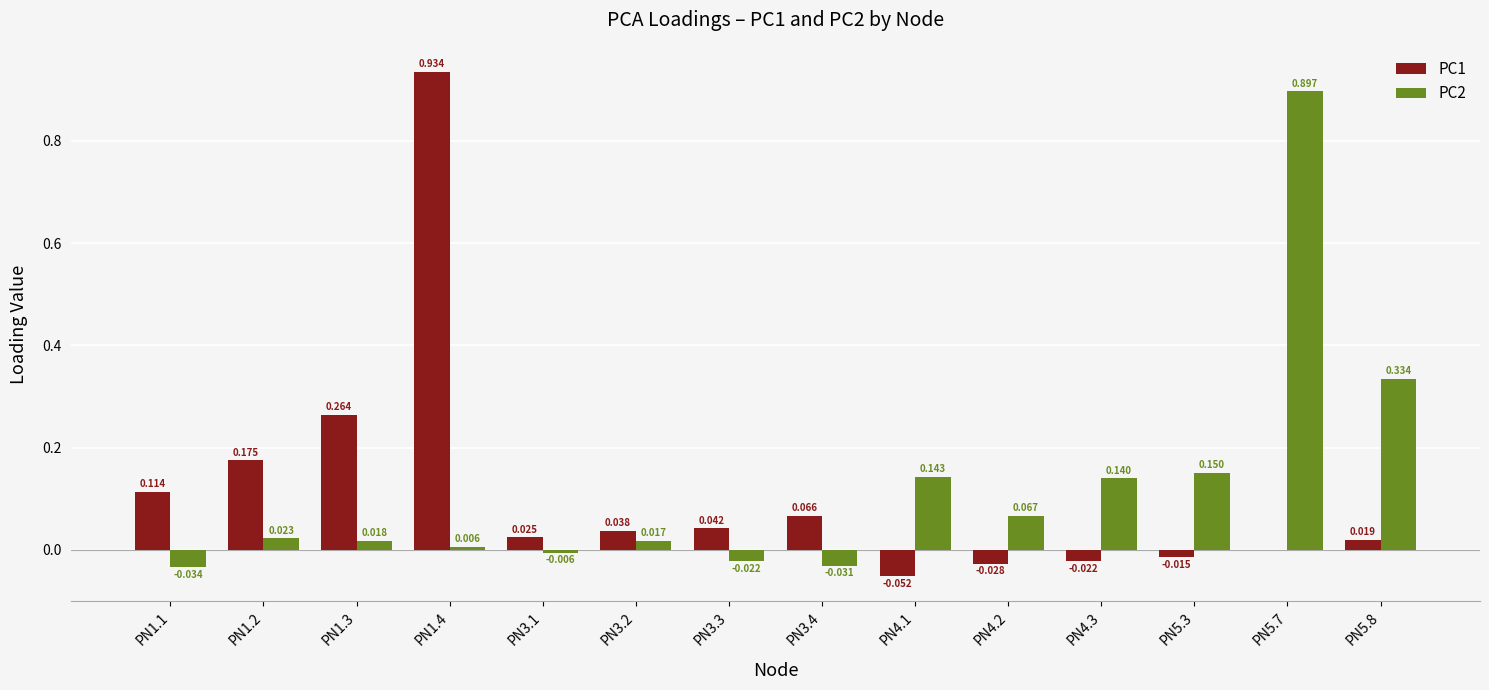

Is the value of PC1 at PN1.1 greater than the value of PC2 at PN5.3?

No